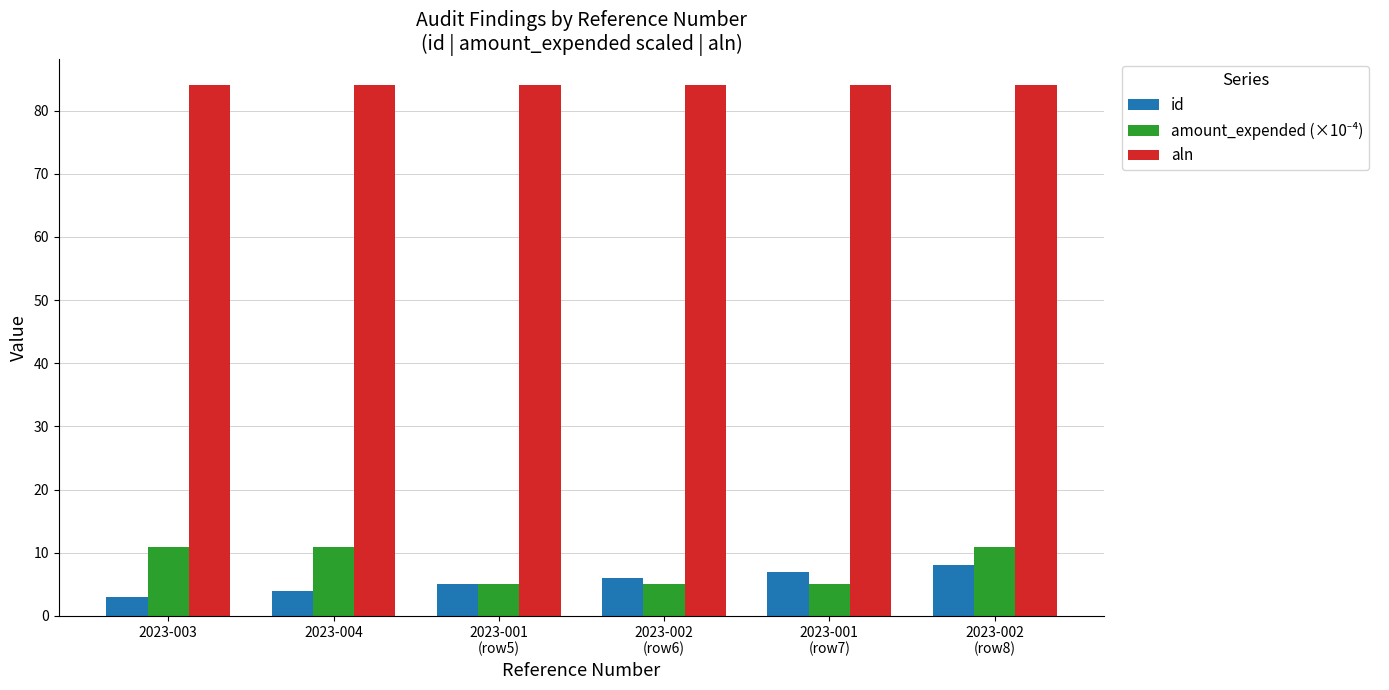

What is the lowest value of the id series?

3.0